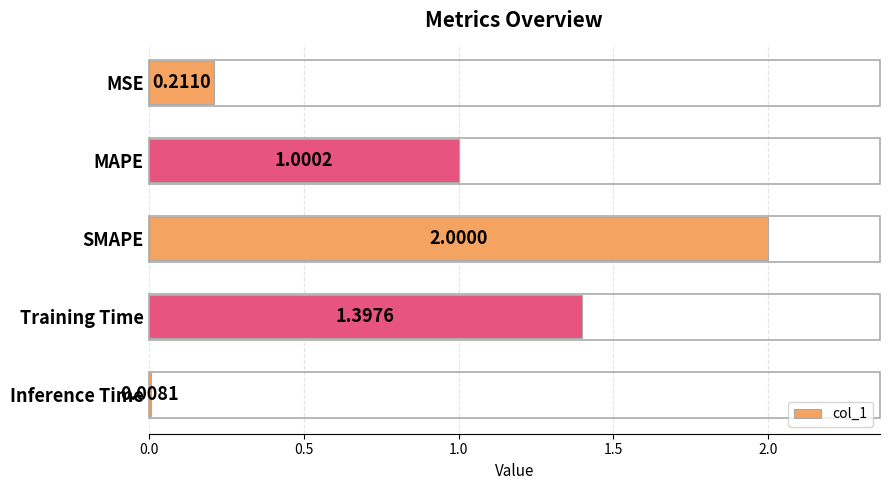

List the labels in order of value, smallest first.

Inference Time, MSE, MAPE, Training Time, SMAPE